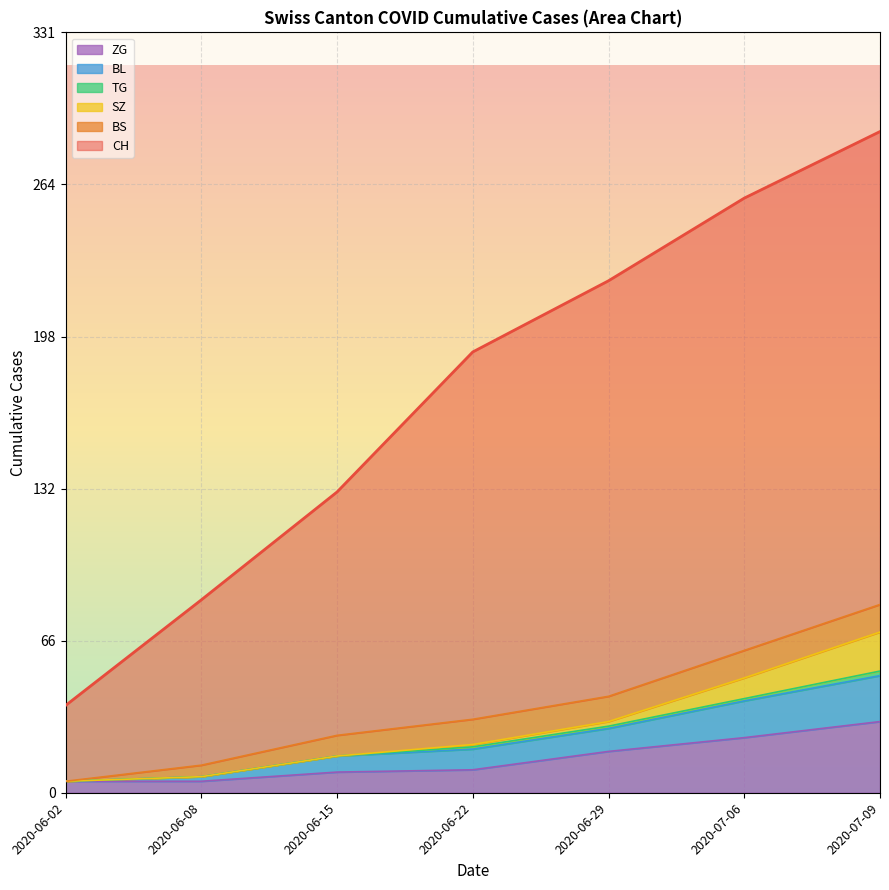

Which series has the largest total across all categories?

CH